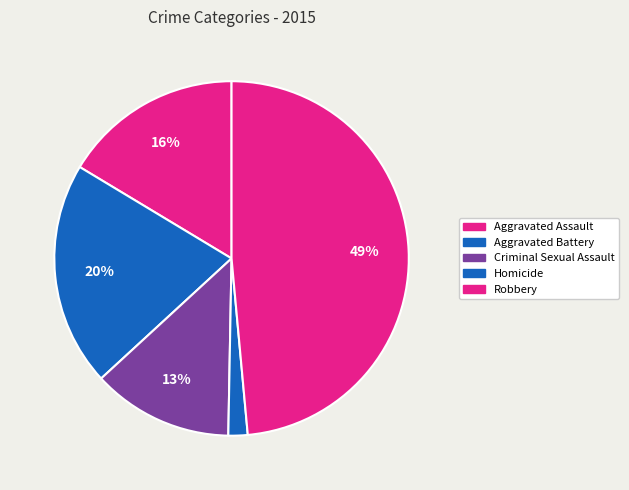

The Aggravated Battery slice represents 12% of the pie. True or false?

False